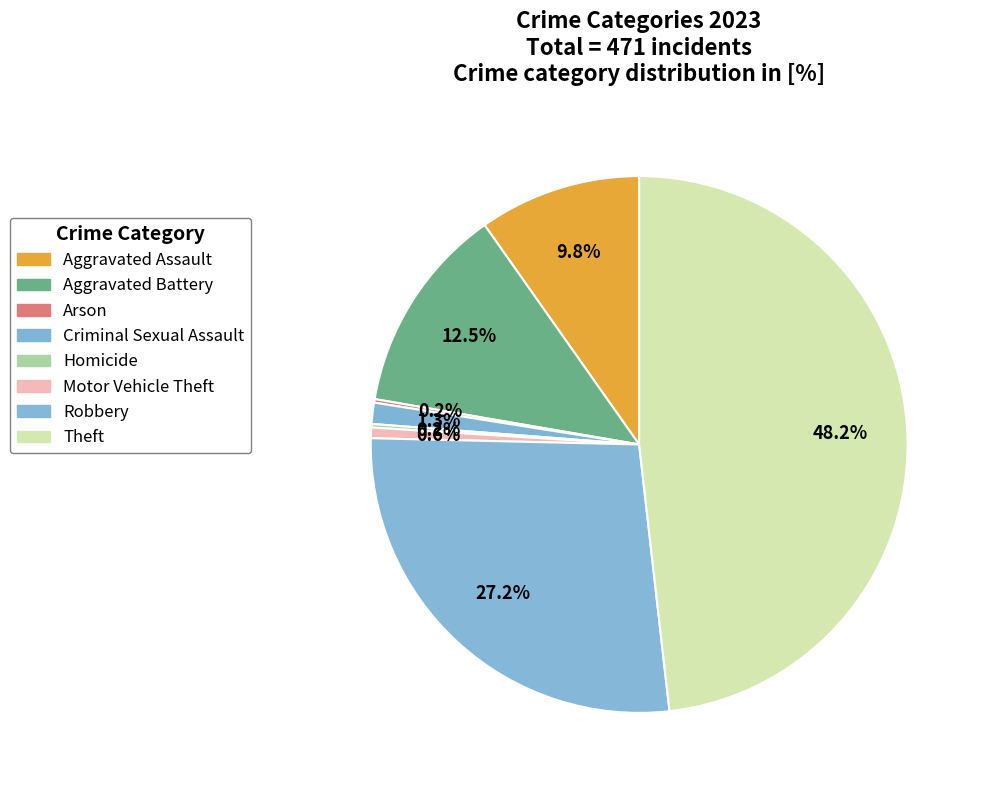

Which category has the biggest portion of the pie?

Theft